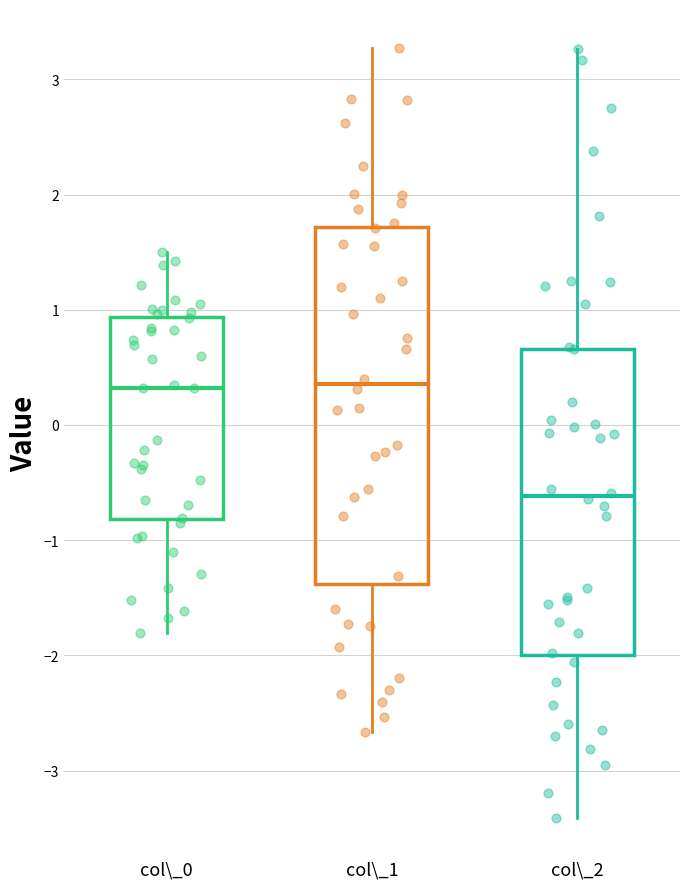

Reading left to right, transcribe this box plot: for each box, give where its median line is, the range the box spans, and where its two whiskers end, as read against the y-axis. The values are not printed on the chart, so give them approximately, as read against the axis.

col\_0: median 0.3, box -0.8 to 0.9, whiskers -1.8 to 1.5
col\_1: median 0.4, box -1.4 to 1.7, whiskers -2.7 to 3.3
col\_2: median -0.6, box -2.0 to 0.7, whiskers -3.4 to 3.3